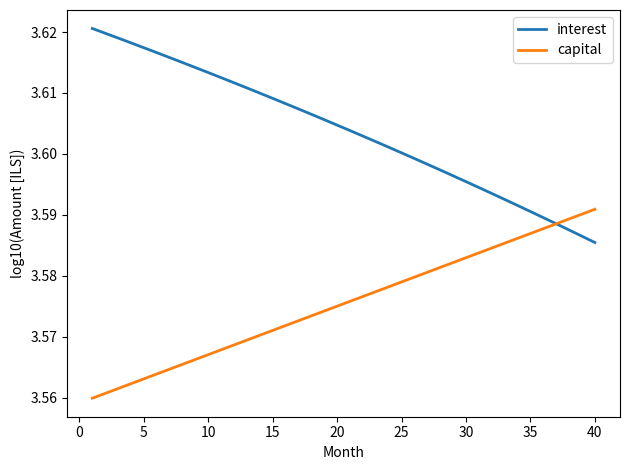

Which series has the largest total across all categories?

interest